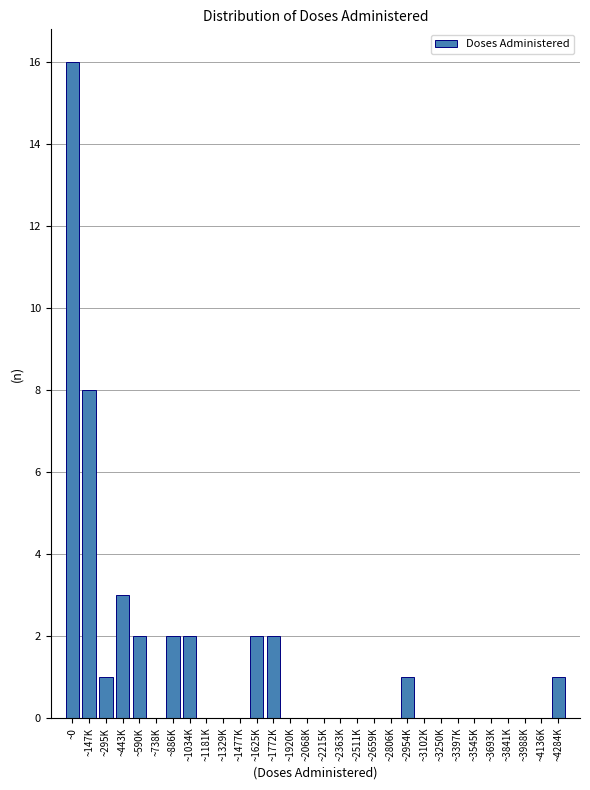

Reading left to right, what are all the values shown in this chart?

~0=16	~147K=8	~295K=1	~443K=3	~590K=2	~738K=0	~886K=2	~1034K=2	~1181K=0	~1329K=0	~1477K=0	~1625K=2	~1772K=2	~1920K=0	~2068K=0	~2215K=0	~2363K=0	~2511K=0	~2659K=0	~2806K=0	~2954K=1	~3102K=0	~3250K=0	~3397K=0	~3545K=0	~3693K=0	~3841K=0	~3988K=0	~4136K=0	~4284K=1